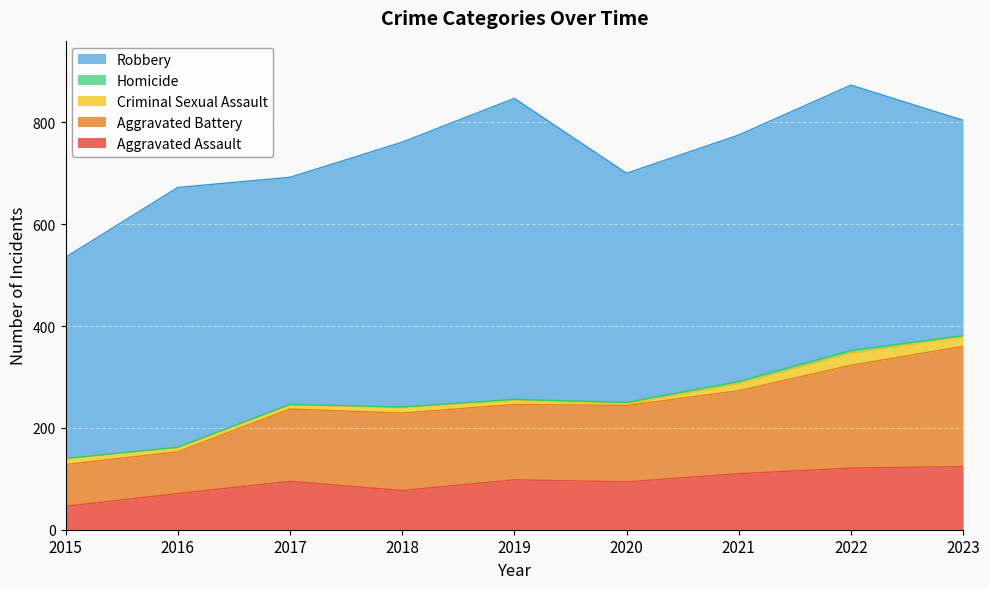

List the labels in order of Homicide value, largest first.

2022, 2021, 2020, 2019, 2023, 2016, 2017, 2018, 2015